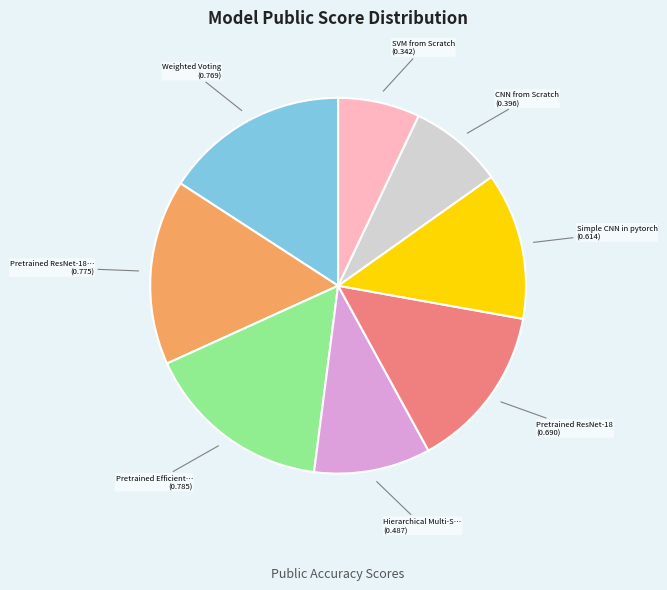

How many slices are in this pie chart?

8